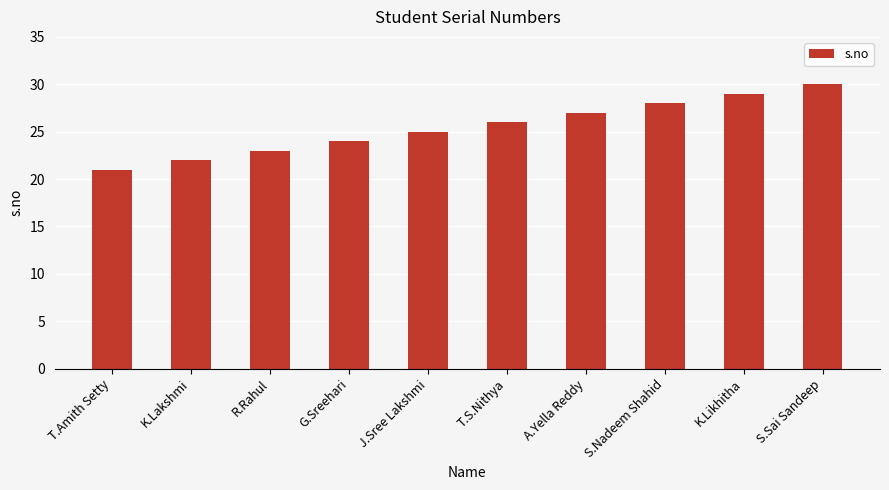

What is the label of the 10th bar from the left?

S.Sai Sandeep